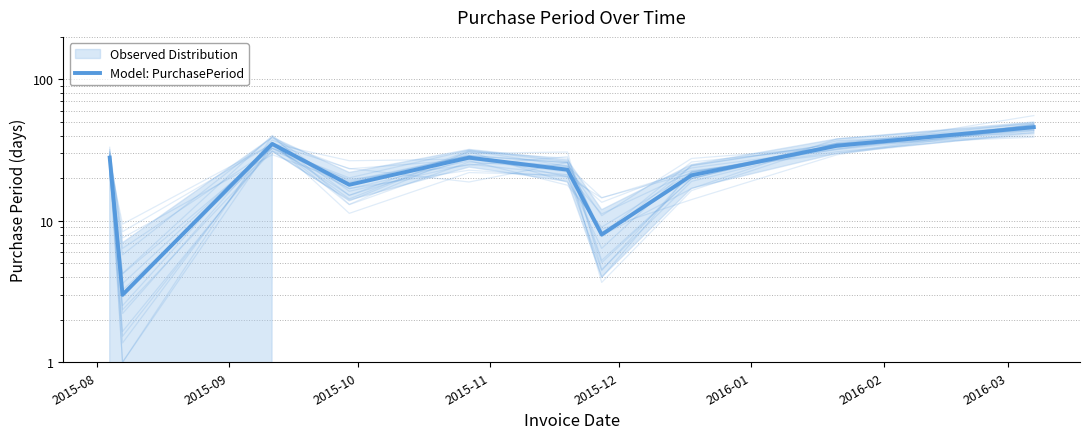

What is the smallest value displayed?

3